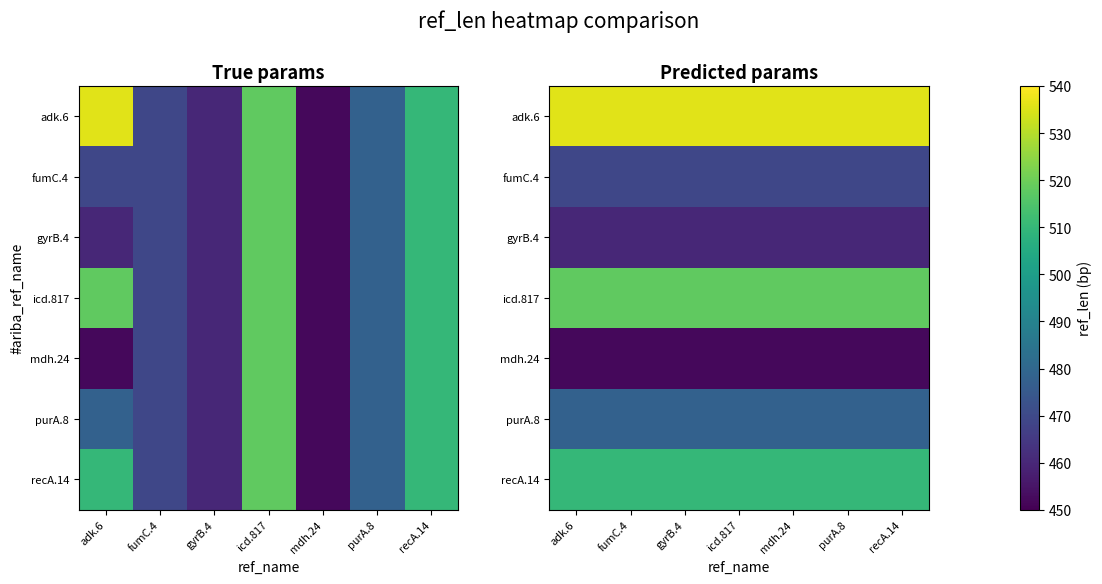

Which series changed the most between icd.817 and purA.8?

adk.6